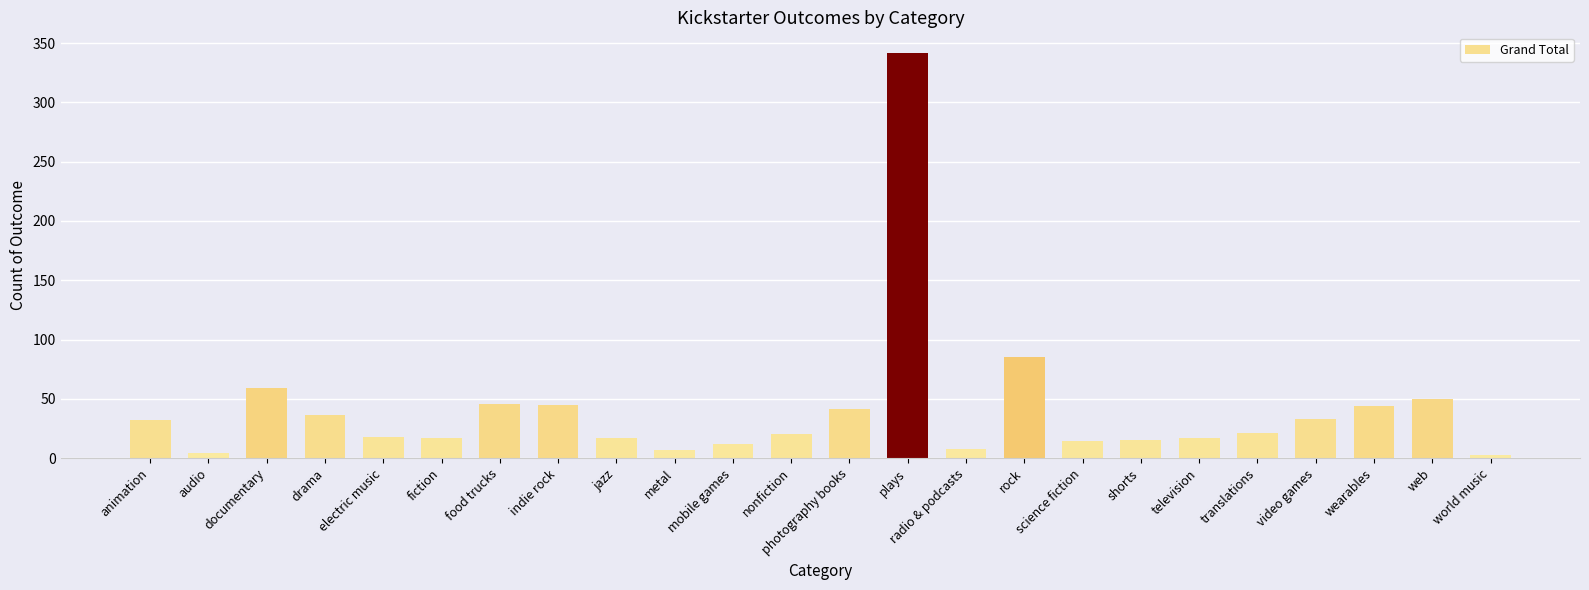

Are the bars horizontal?

No